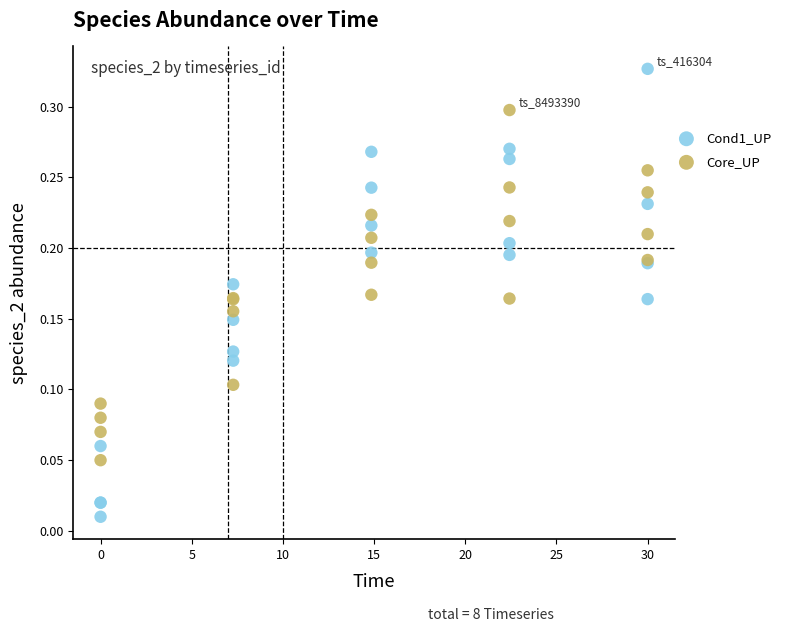

Which series has the widest spread of Y values?

Cond1_UP